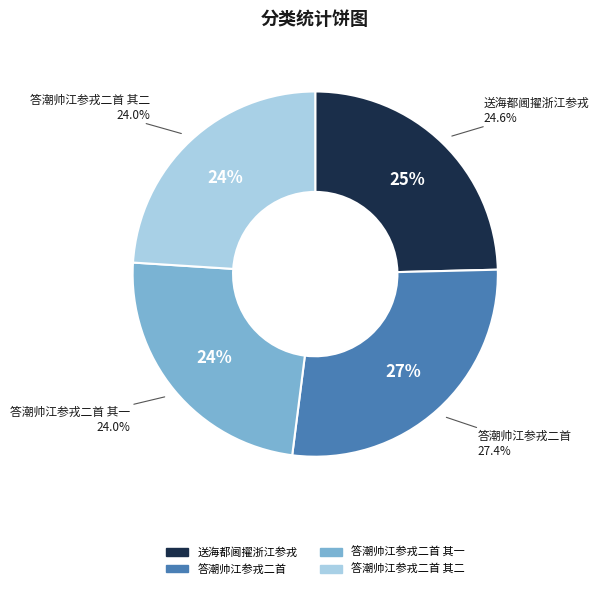

Which slice is the smallest?

答潮帅江参戎二首 其一